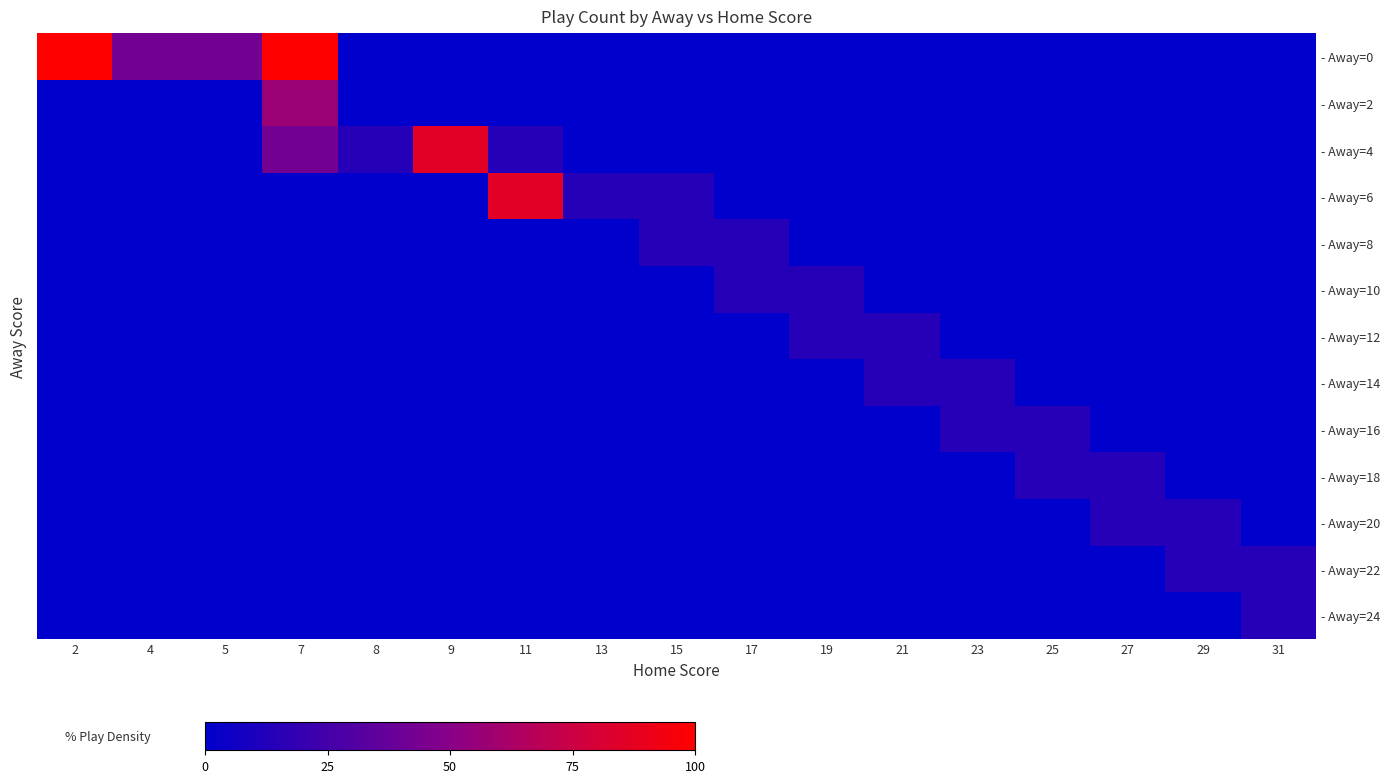

Which category has the highest value in the - Away=24 series?

31